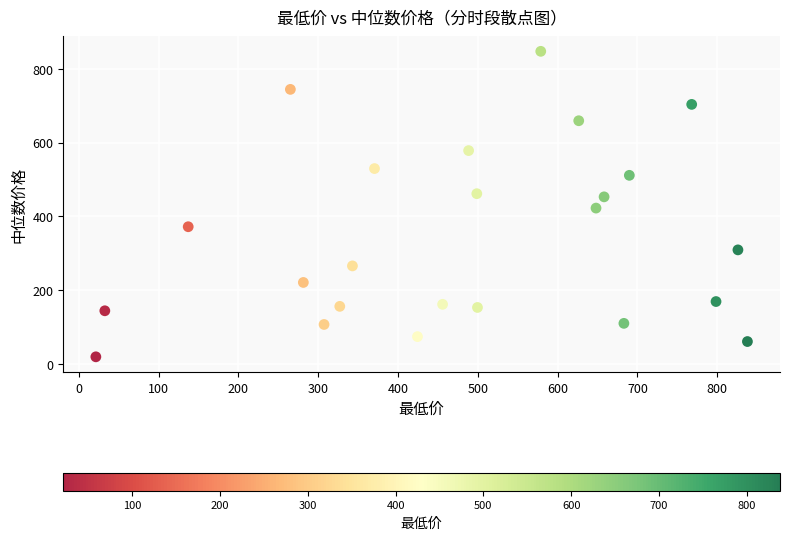

What Y value in the scatter plot is closest to 433?

422.4